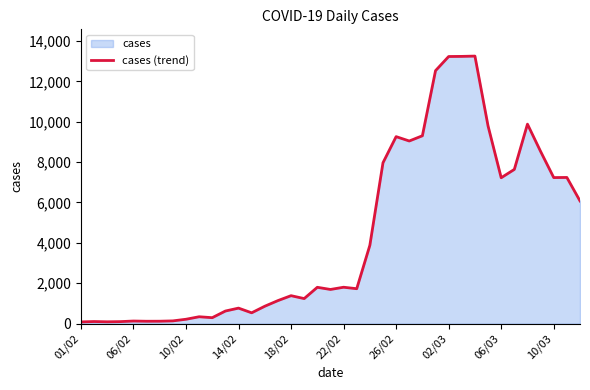

What is the difference between the maximum and minimum values?

13168